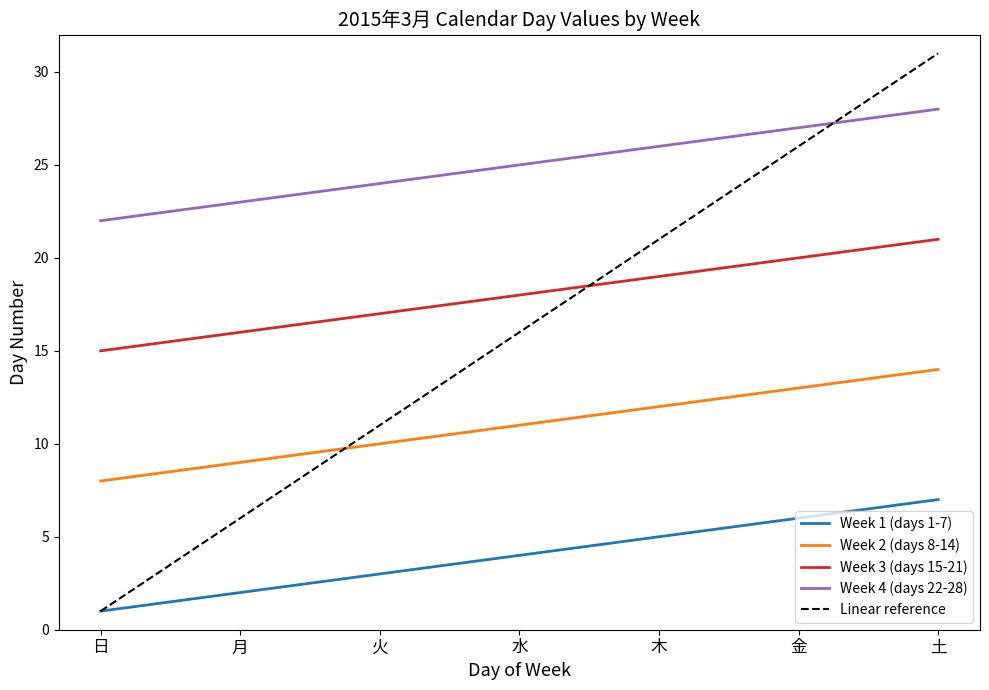

True or false: Week 2 (days 8-14) and Week 1 (days 1-7) intersect in this chart.

False